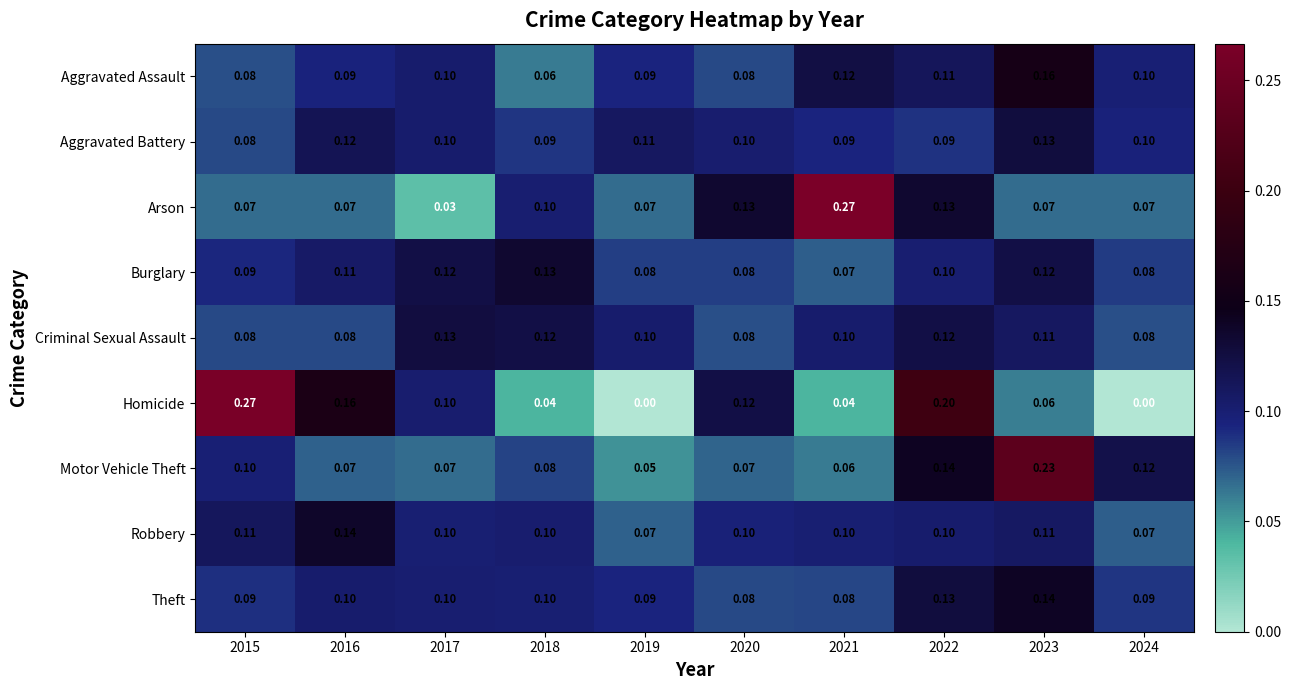

Is the value of Motor Vehicle Theft at 2020 greater than the value of Aggravated Battery at 2021?

No